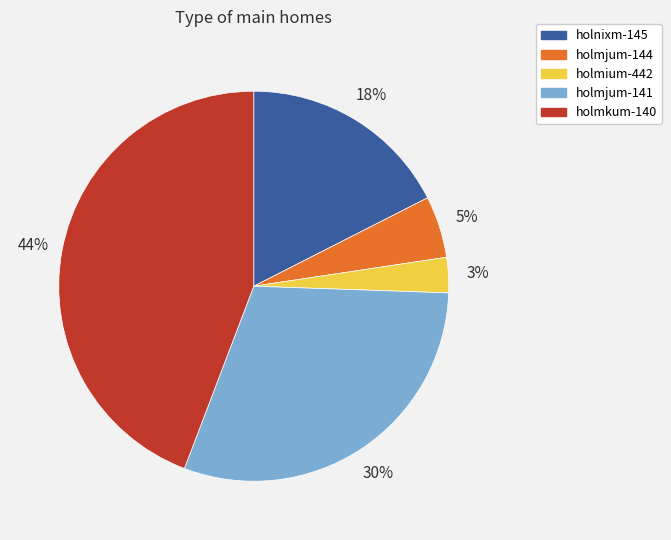

Which has a higher value, holnixm-145 or holmjum-144?

holnixm-145